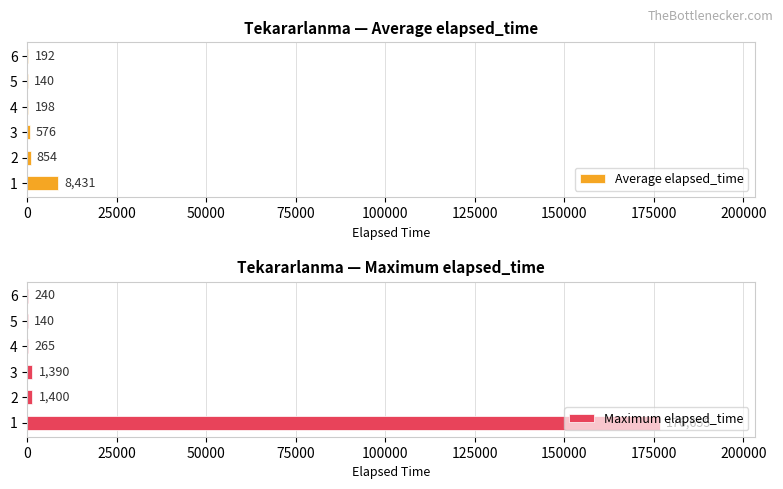

The Maximum elapsed_time series shows 1390 at 3. True or false?

True